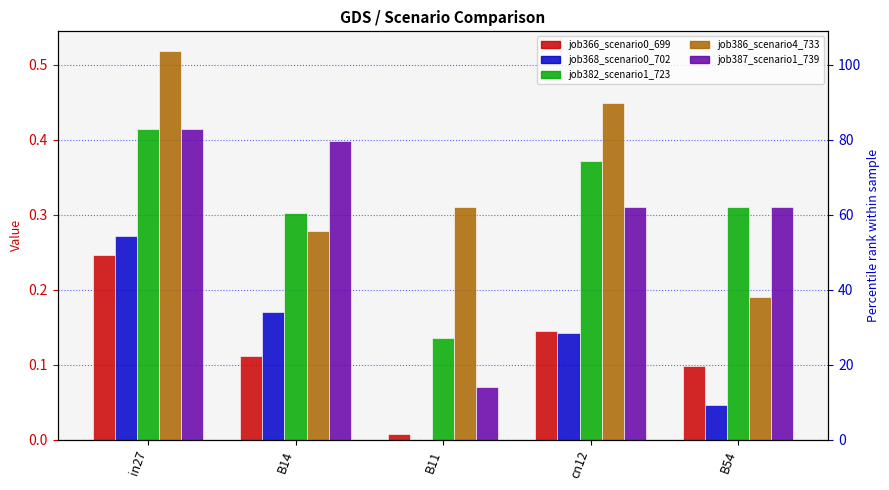

Which category has the lowest value across all series?

B11